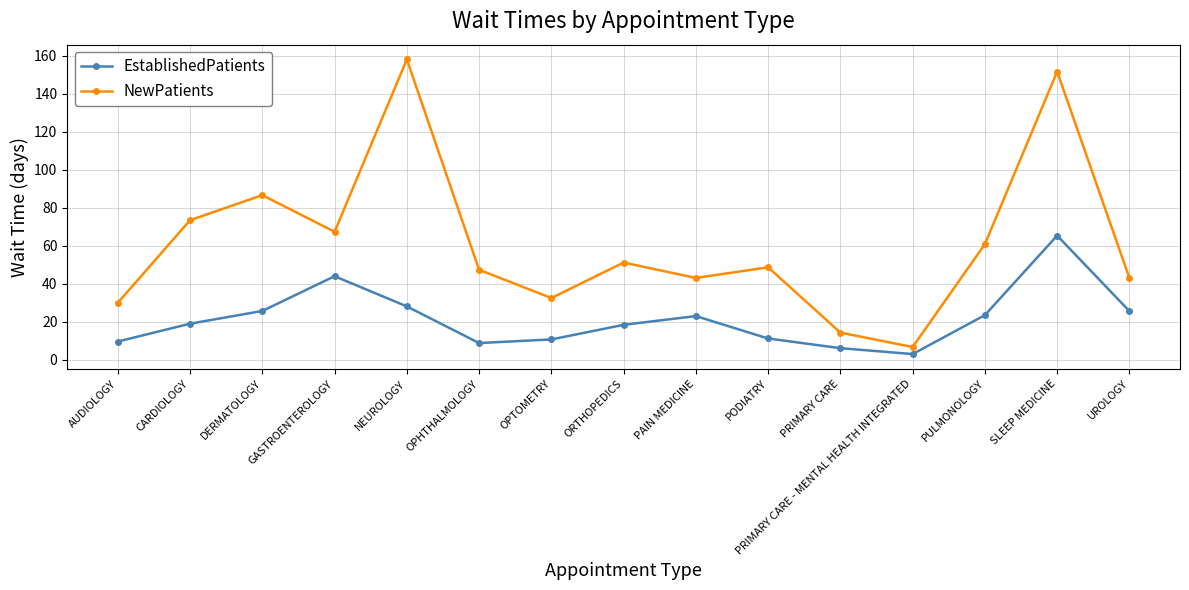

What is the highest value of the EstablishedPatients series?

65.3